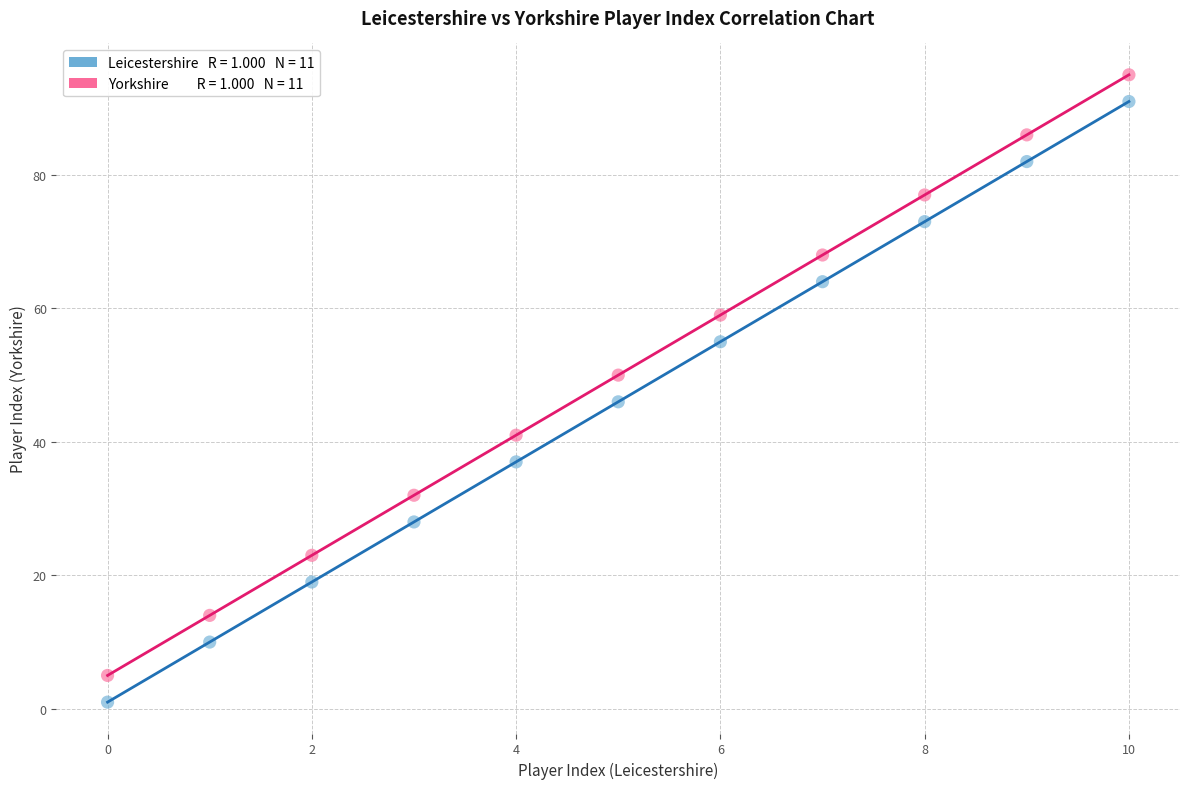

Across all data points, what is the range of Y values (max minus min)?

94